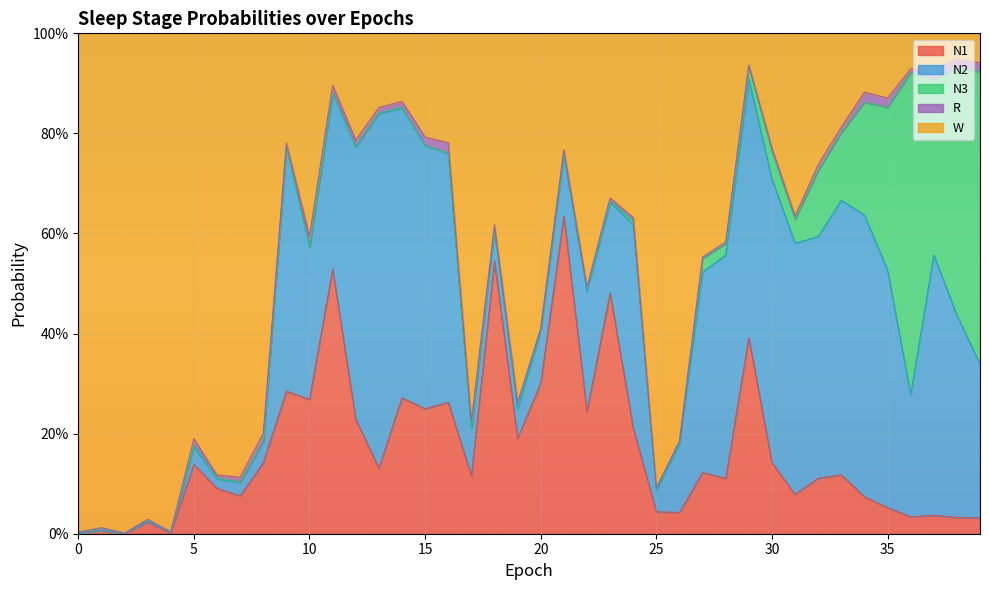

Is the value of W at 3 greater than the value of N1 at 34?

Yes